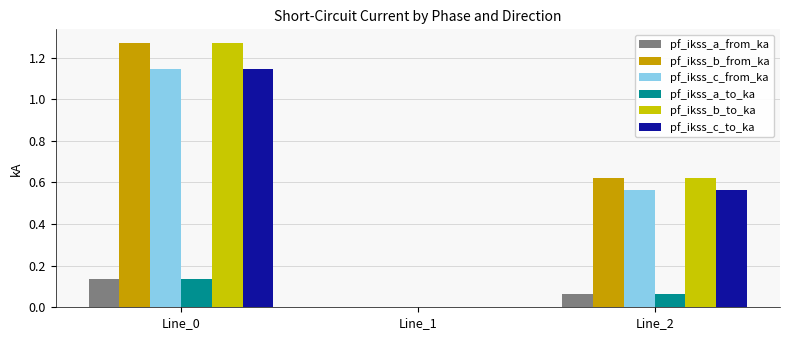

Which label corresponds to the largest value in the chart?

Line_0